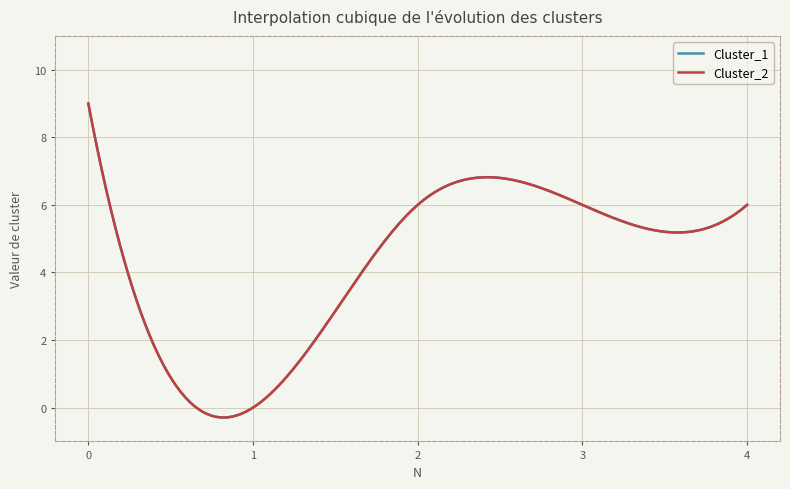

What is the value of the Cluster_2 point at the 1st from the left?

9